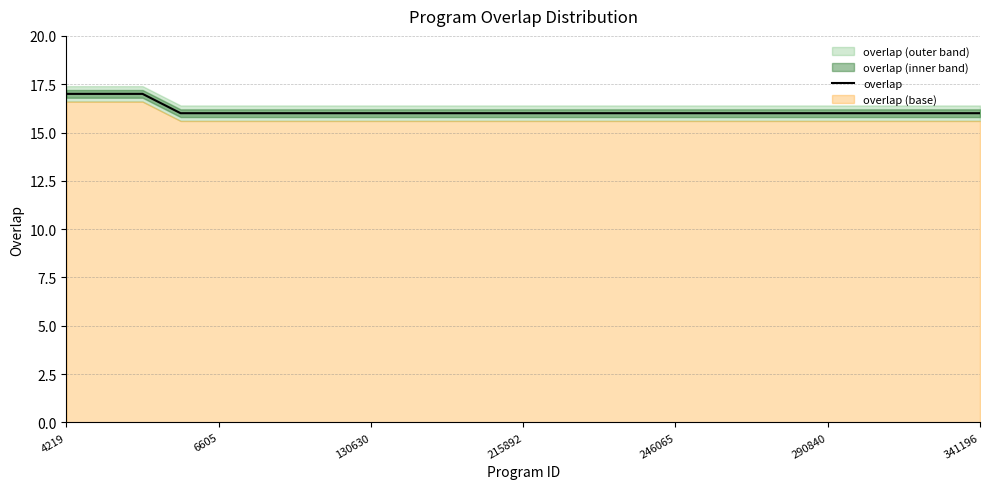

The value of overlap at 290840 is 22. True or false?

False